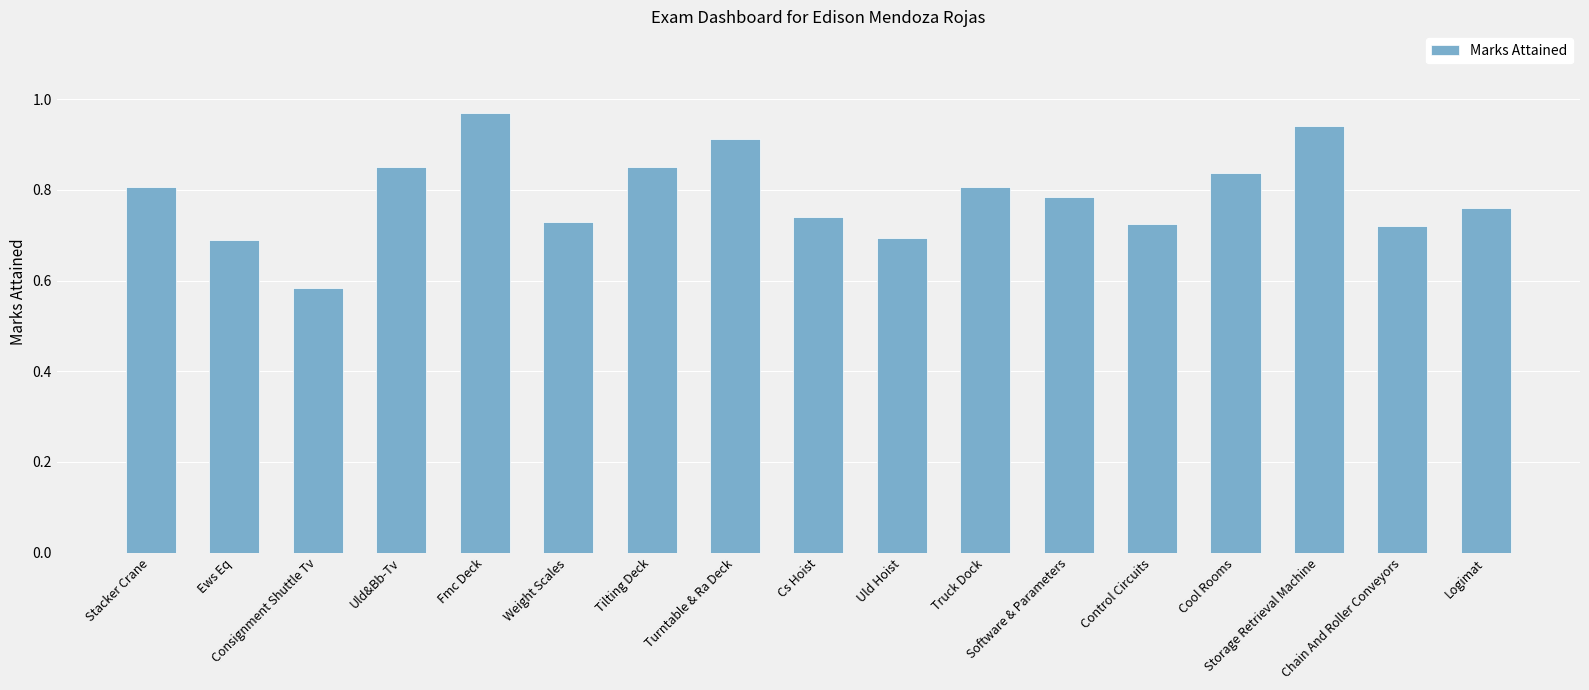

What position from the right is Control Circuits?

5